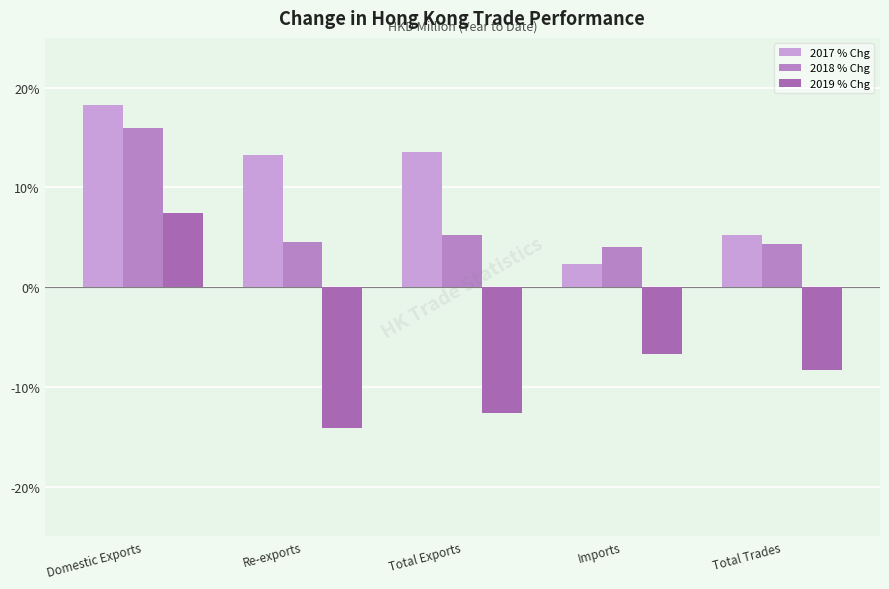

What is the approximate value of 2018 % Chg at Re-exports?

4.5